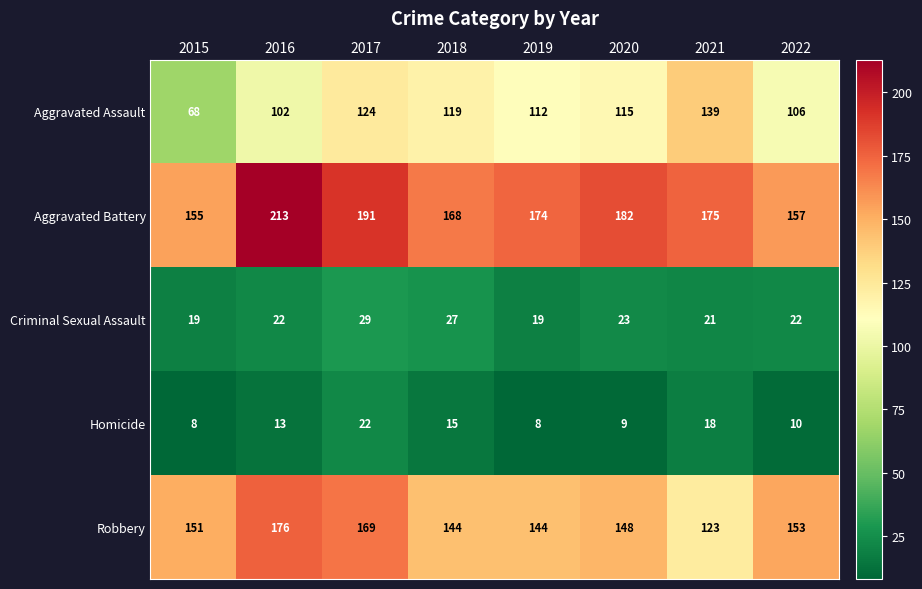

Count the number of data series in this chart.

5